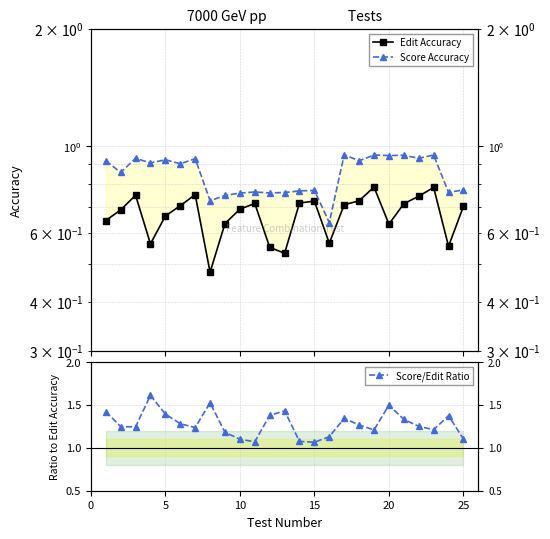

True or false: Score/Edit Ratio and Score Accuracy intersect in this chart.

False